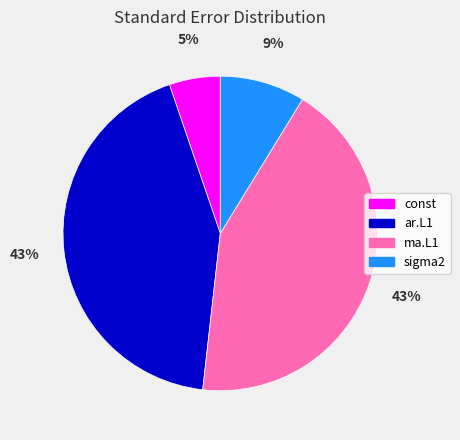

To the nearest percent, what is the difference between the largest and smallest slice percentages?

38%